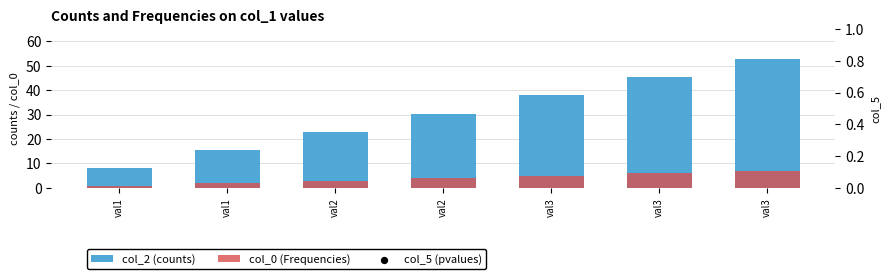

At which category is the sum across all series the highest?

val3